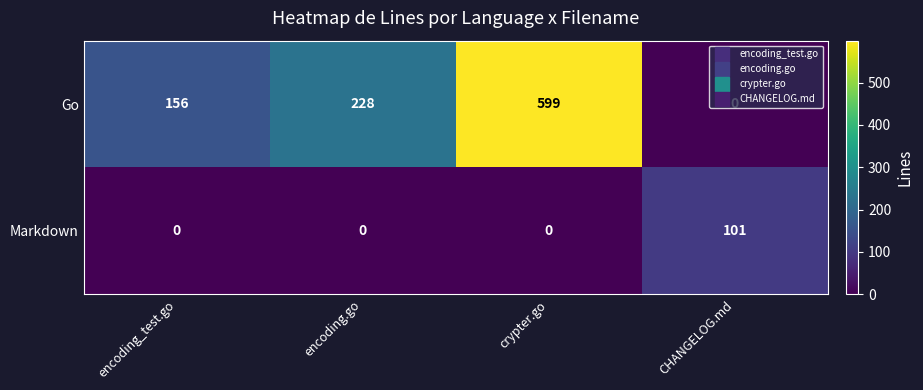

Which category has the lowest value in the Go series?

CHANGELOG.md